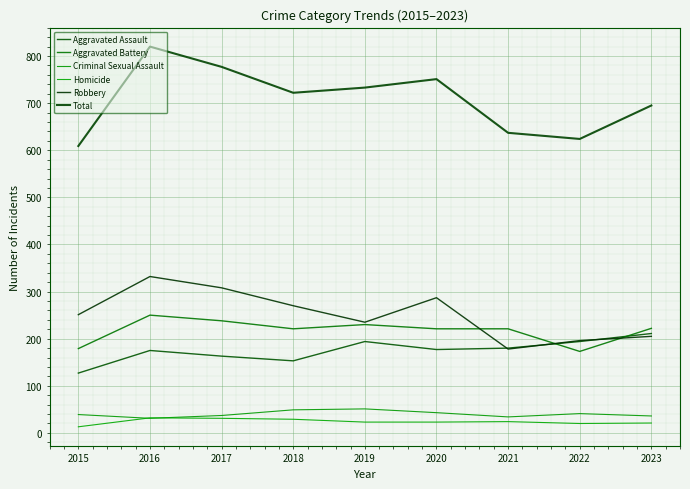

Reading right to left, transcribe all the data shown in this chart.

Aggravated Assault: 211	194	180	177	194	153	163	175	127
Aggravated Battery: 222	173	221	221	230	221	238	250	179
Criminal Sexual Assault: 36	41	34	43	51	49	37	31	39
Homicide: 21	20	24	23	23	29	31	32	13
Robbery: 205	196	178	287	235	270	308	332	251
Total: 695	624	637	751	733	722	777	820	609